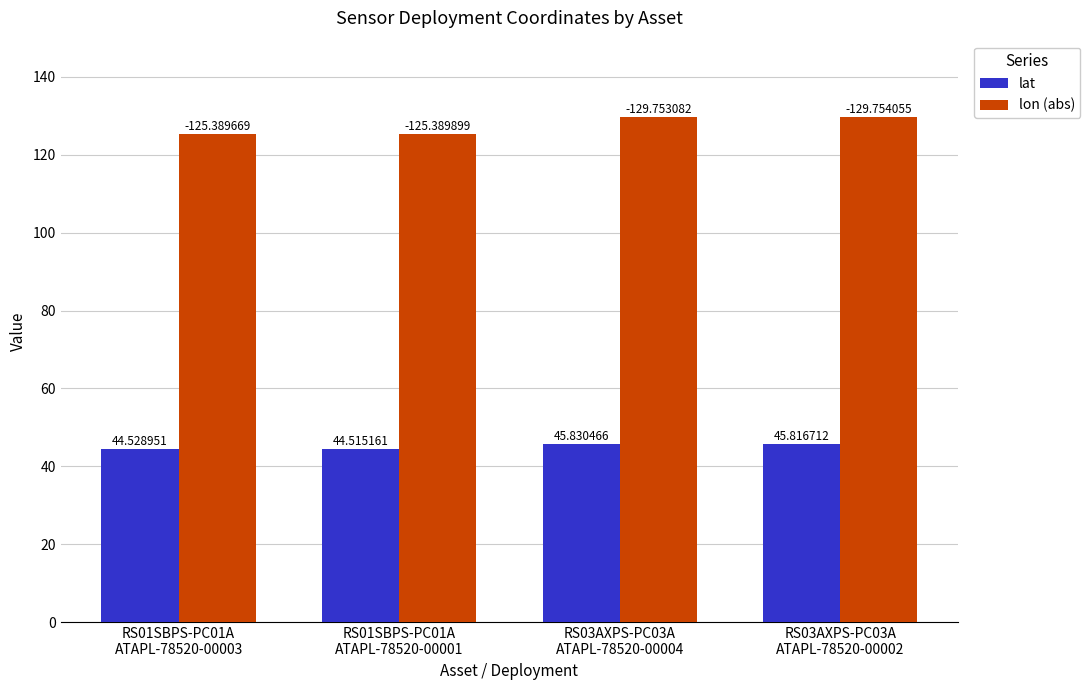

What are all the series names shown in the legend?

lat, lon (abs)